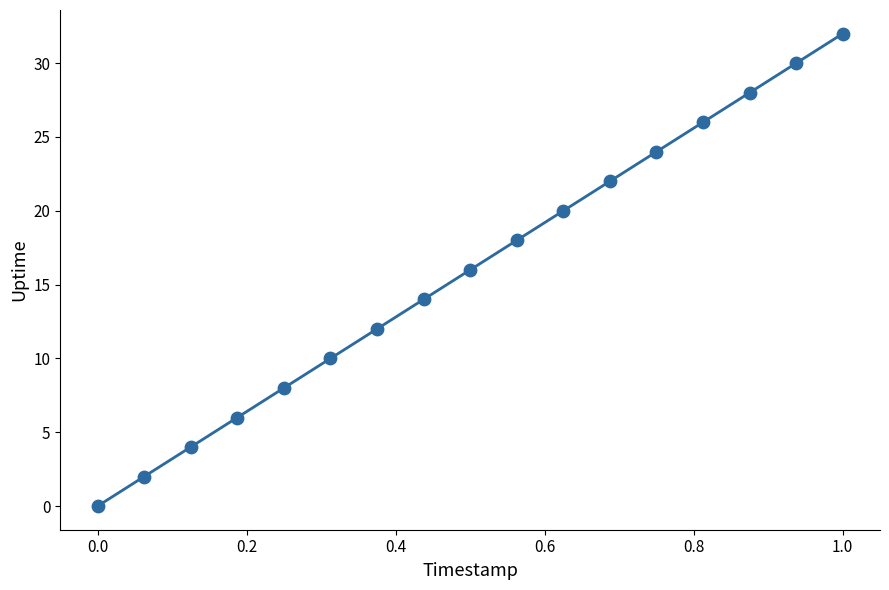

What is the range of Y values (max minus min)?

32